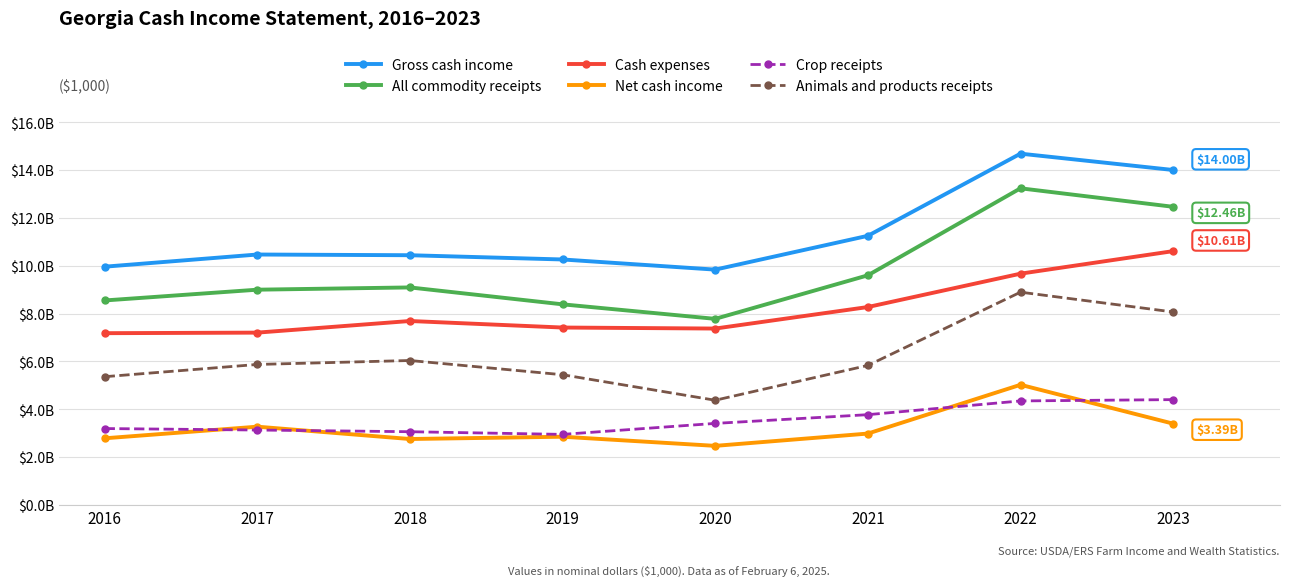

True or false: Net cash income and All commodity receipts intersect in this chart.

False